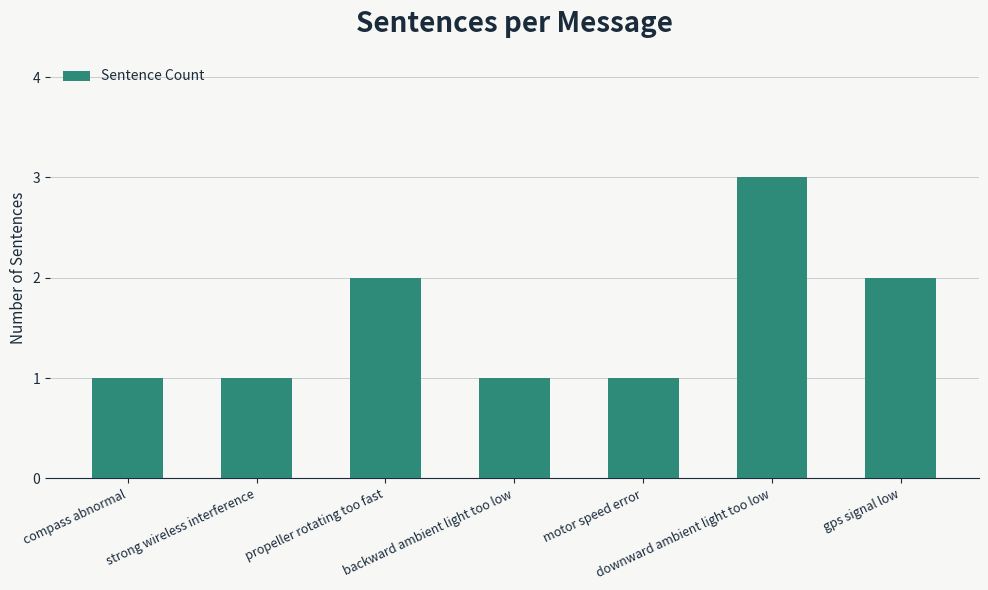

What is the maximum value shown in the chart?

3